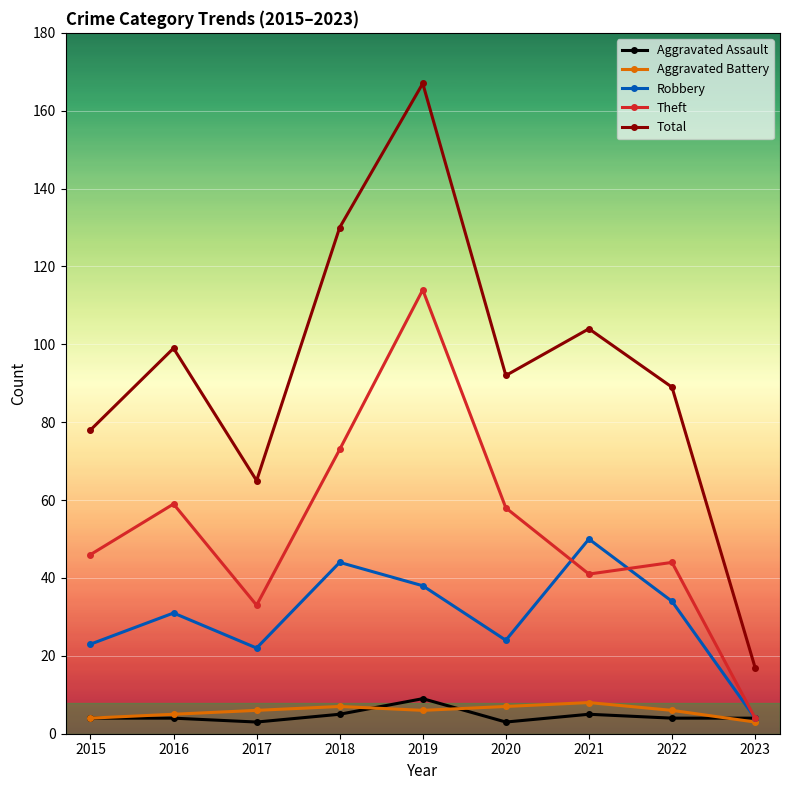

Is this an area chart (filled region under the line)?

No